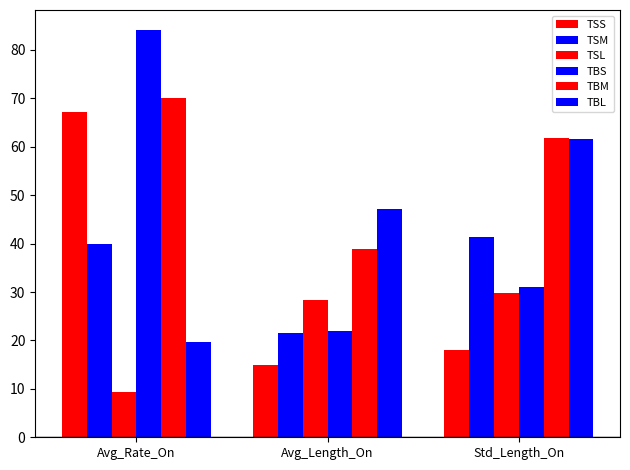

What is the difference between the highest and lowest values at Std_Length_On?

43.8